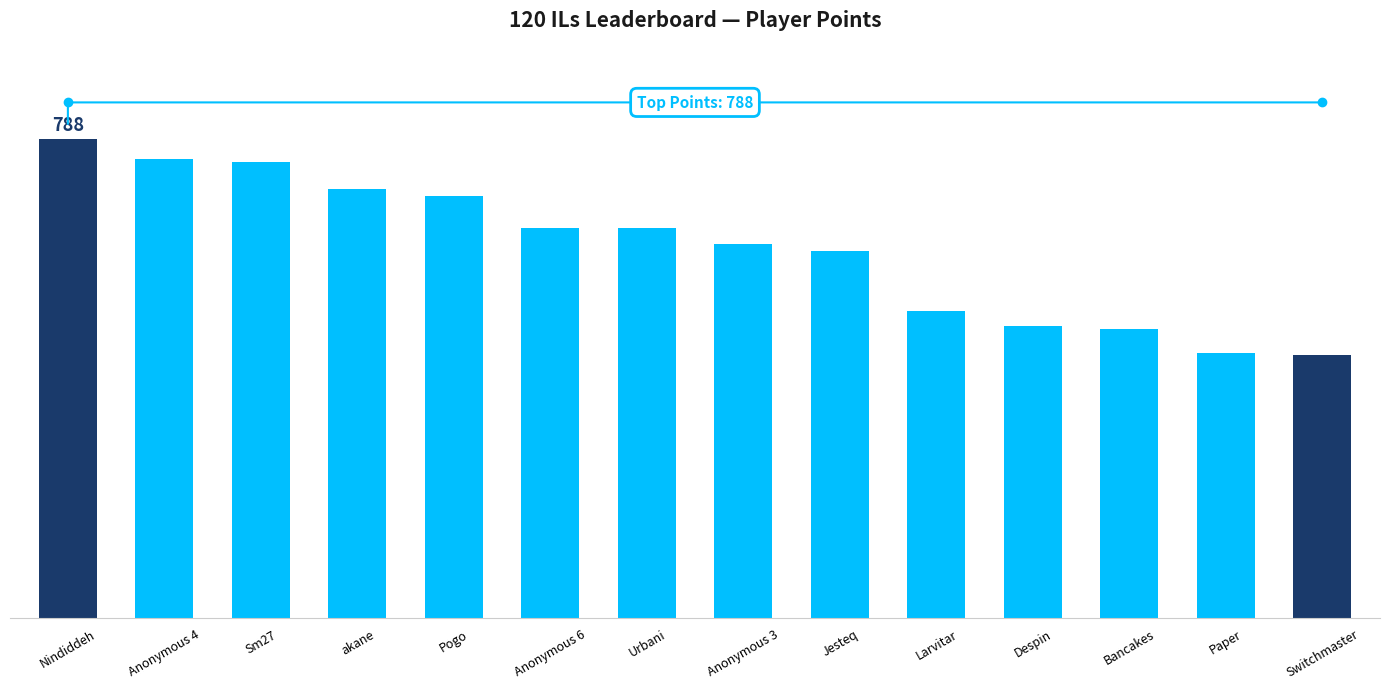

What is the sum of all values?

8520